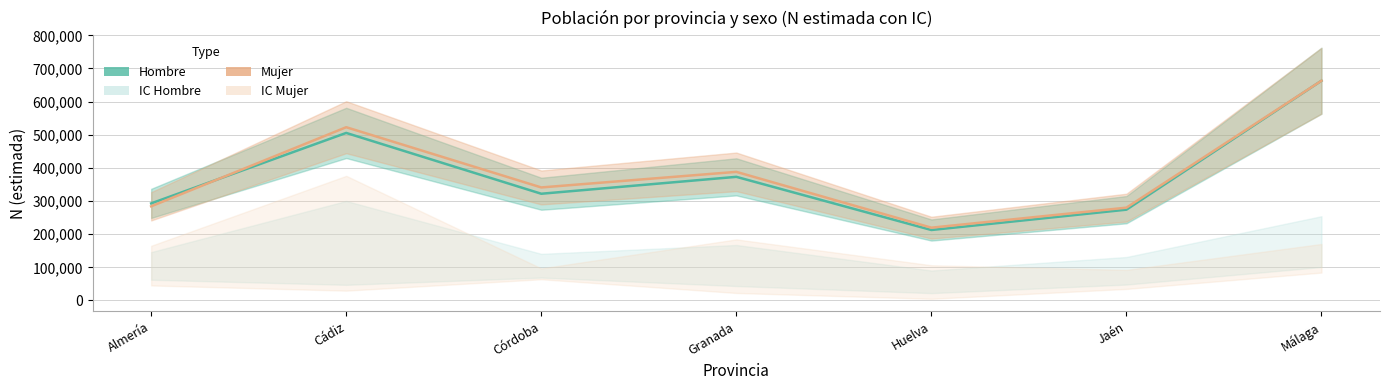

What is the difference between the maximum and minimum values in the Hombre (N estimada) series?

450419